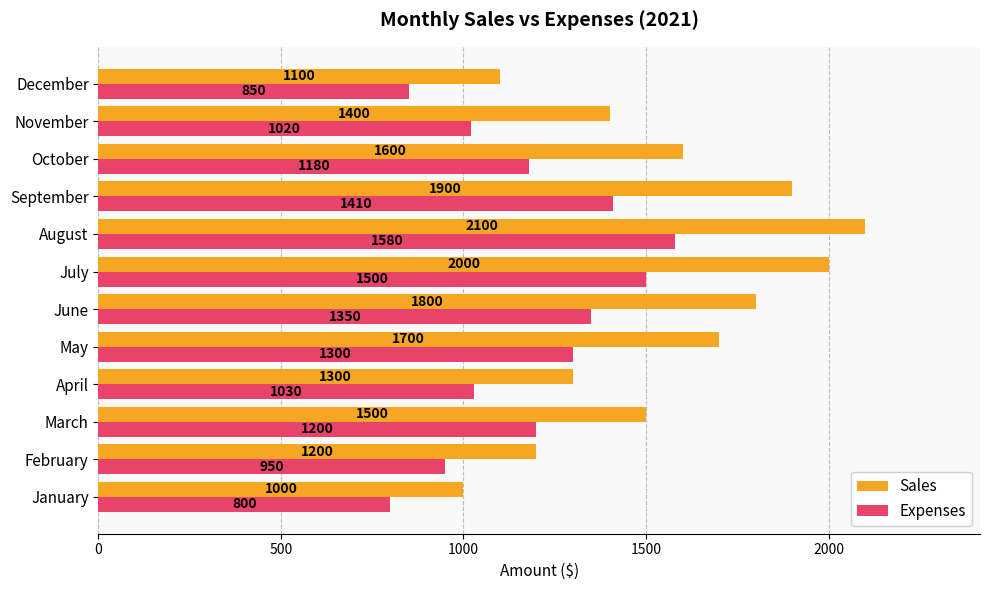

Rank the series by their average value, from lowest to highest.

Expenses, Sales